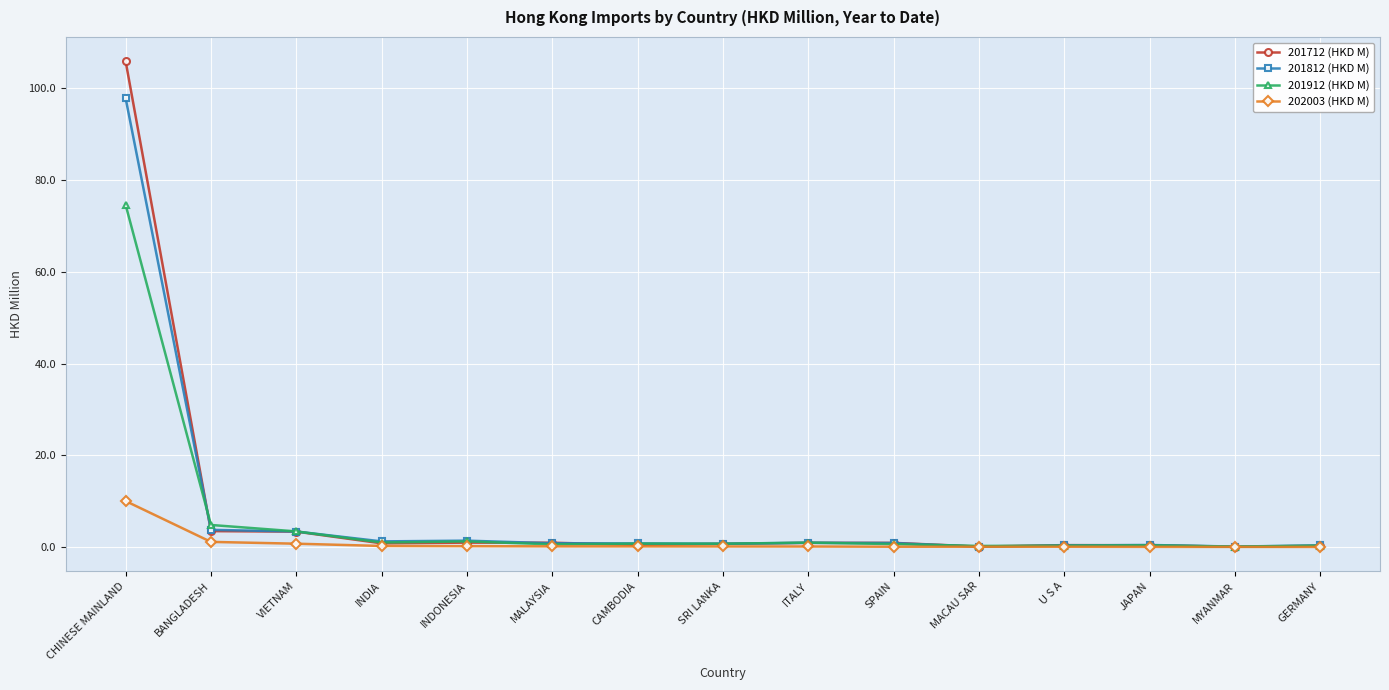

How many distinct data groups are displayed?

4